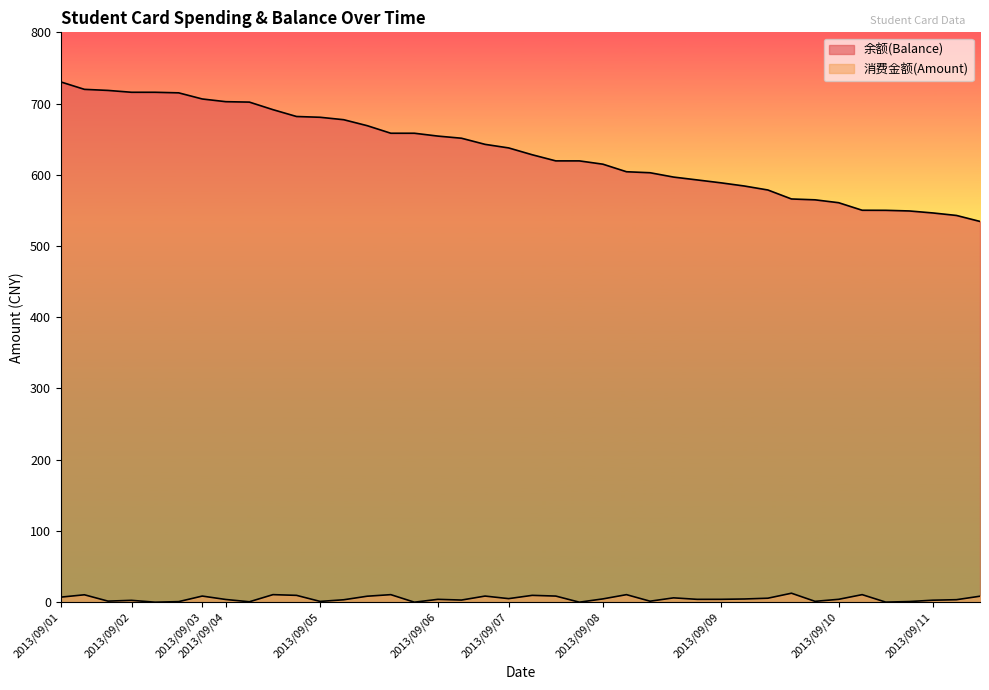

At which category does the chart reach its peak across all series?

2013/09/01